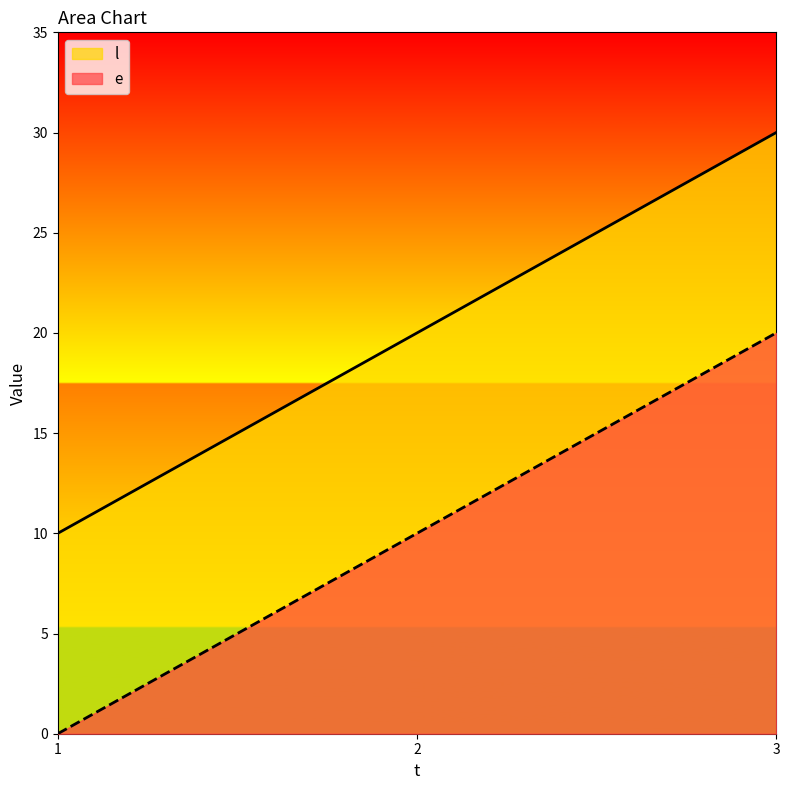

At 2, list the series in order from smallest to largest.

e, l